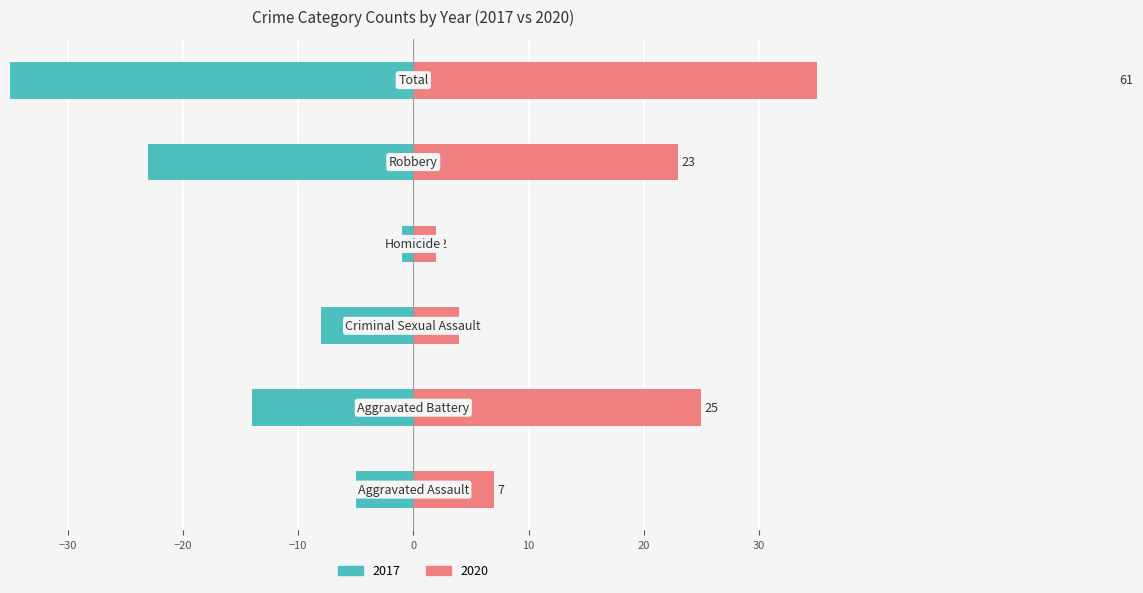

Reading left to right, transcribe all the data shown in this chart.

2017: Aggravated Assault=-5	Aggravated Battery=-14	Criminal Sexual Assault=-8	Homicide=-1	Robbery=-23	Total=-51
2020: Aggravated Assault=7	Aggravated Battery=25	Criminal Sexual Assault=4	Homicide=2	Robbery=23	Total=61